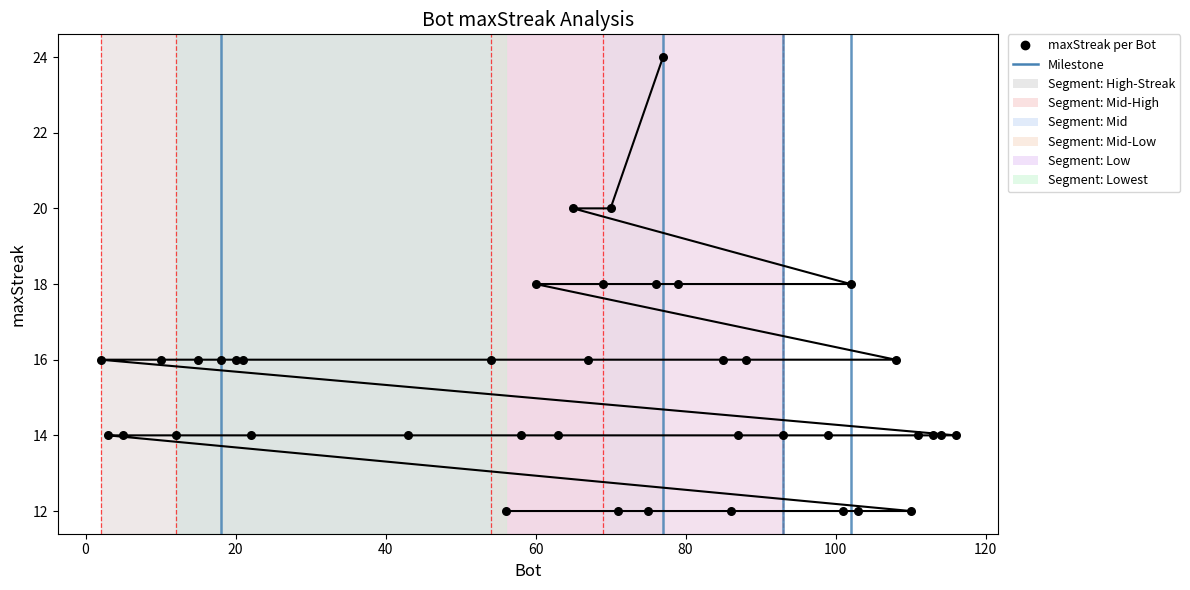

What is the ratio of the value at 18 to the value at 3?

1.1